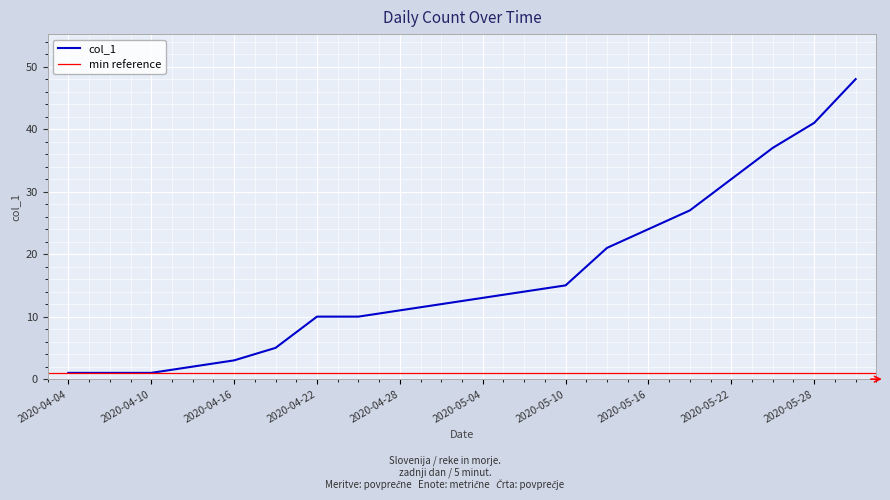

Reading left to right, transcribe all the data shown in this chart.

2020-04-04=1	2020-04-07=1	2020-04-10=1	2020-04-13=2	2020-04-16=3	2020-04-19=5	2020-04-22=10	2020-04-25=10	2020-04-28=11	2020-05-01=12	2020-05-04=13	2020-05-07=14	2020-05-10=15	2020-05-13=21	2020-05-16=24	2020-05-19=27	2020-05-22=32	2020-05-25=37	2020-05-28=41	2020-05-31=48